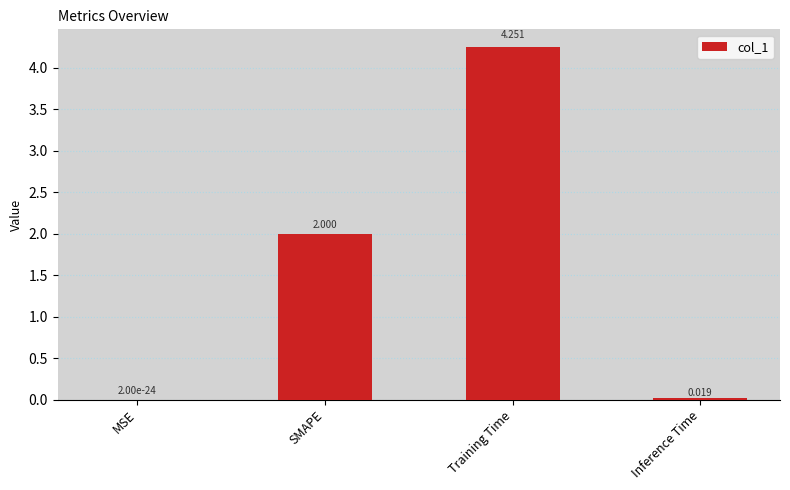

Which label corresponds to the largest value in the chart?

Training Time